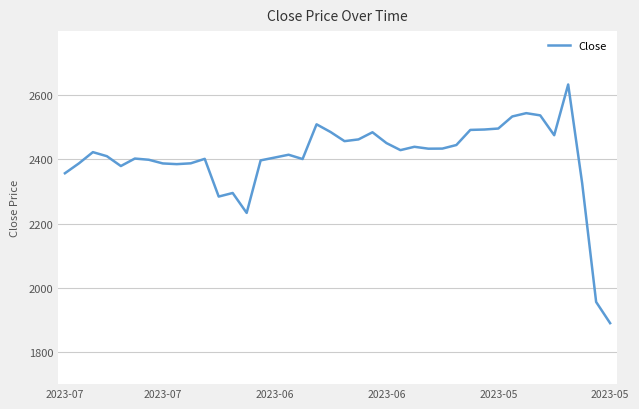

What is the difference between the maximum and minimum values?

743.7